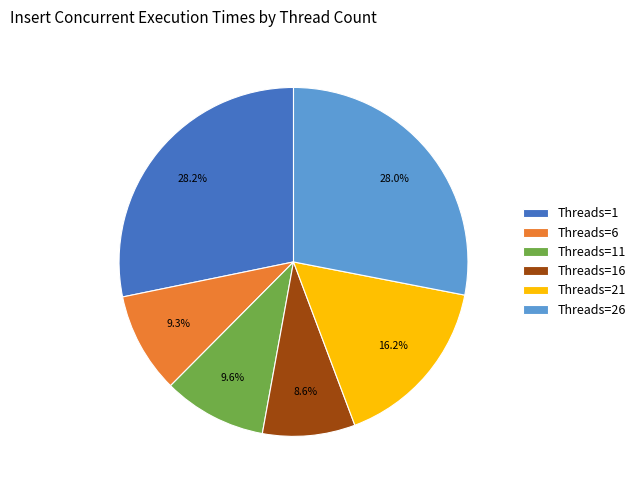

What is the smallest slice in the pie chart?

Threads=16